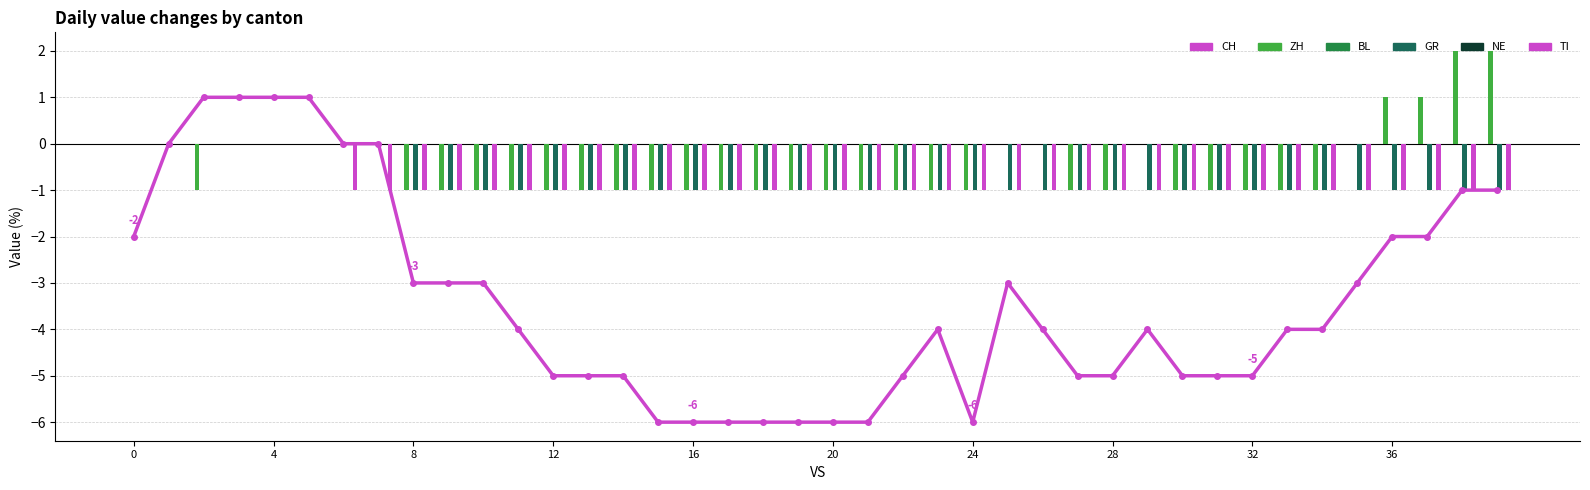

Reading right to left, transcribe all the data shown in this chart.

CH (全体): -1	-1	-2	-2	-3	-4	-4	-5	-5	-5	-4	-5	-5	-4	-3	-6	-4	-5	-6	-6	-6	-6	-6	-6	-6	-5	-5	-5	-4	-3	-3	-3	0	0	1	1	1	1	0	-2
ZH: 2	2	1	1	0	-1	-1	-1	-1	-1	0	-1	-1	0	0	-1	-1	-1	-1	-1	-1	-1	-1	-1	-1	-1	-1	-1	-1	-1	-1	-1	0	0	0	0	0	-1	0	0
BL: 0	0	0	0	0	0	0	0	0	0	0	0	0	0	0	0	0	0	0	0	0	0	0	0	0	0	0	0	0	0	0	0	0	0	0	0	0	0	0	0
GR: -1	-1	-1	-1	-1	-1	-1	-1	-1	-1	-1	-1	-1	-1	-1	-1	-1	-1	-1	-1	-1	-1	-1	-1	-1	-1	-1	-1	-1	-1	-1	-1	0	0	0	0	0	0	0	0
NE: 0	0	0	0	0	0	0	0	0	0	0	0	0	0	0	0	0	0	0	0	0	0	0	0	0	0	0	0	0	0	0	0	0	0	0	0	0	0	0	0
TI: -1	-1	-1	-1	-1	-1	-1	-1	-1	-1	-1	-1	-1	-1	-1	-1	-1	-1	-1	-1	-1	-1	-1	-1	-1	-1	-1	-1	-1	-1	-1	-1	-1	-1	0	0	0	0	0	0